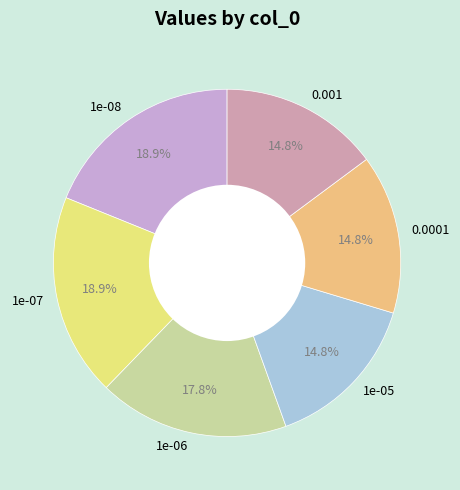

Is it true that 0.0001 is 8% of the pie?

False